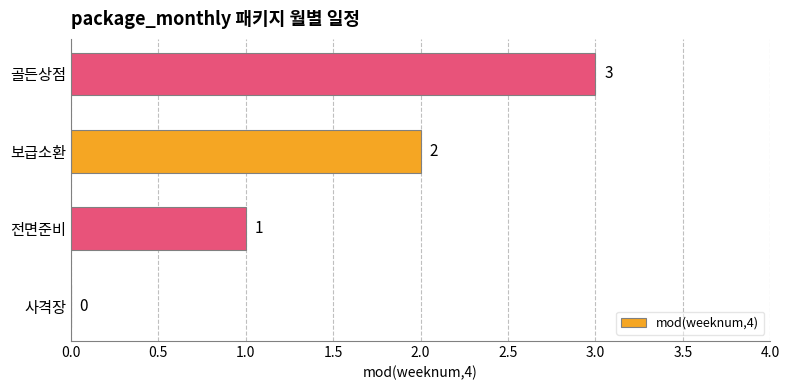

What is the greatest value displayed?

3